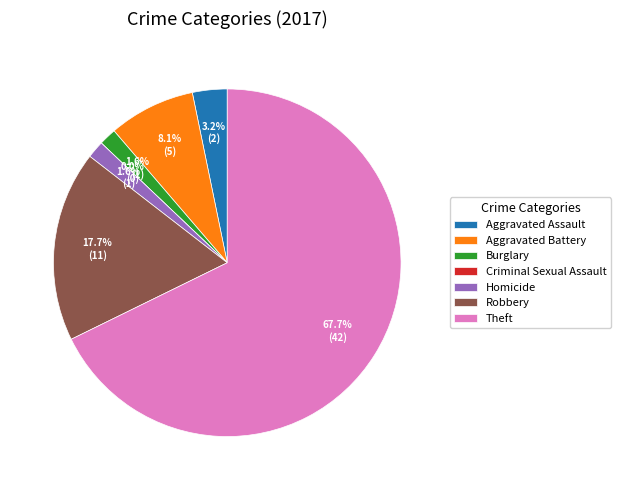

What is the ratio of the value at Homicide to the value at Burglary?

1.0